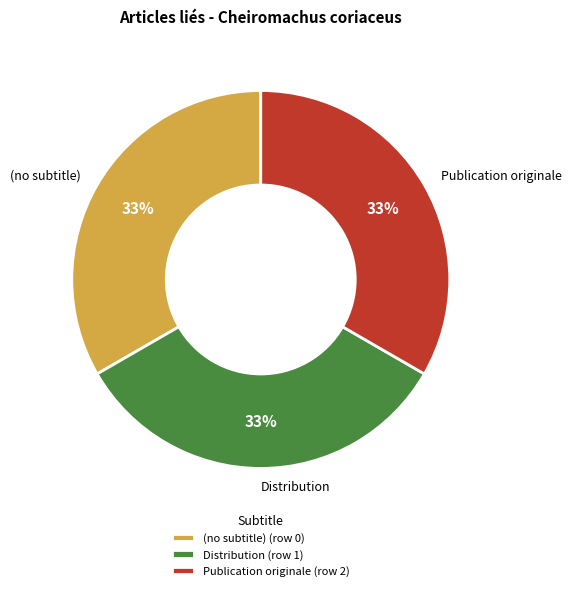

The Distribution slice represents 33% of the pie. True or false?

True